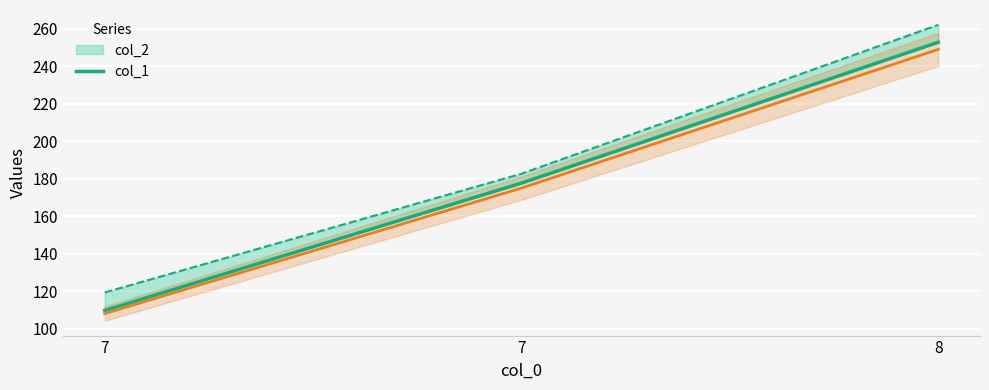

Reading left to right, extract all data points from this chart.

7=109.7	7=177.6	8=252.7